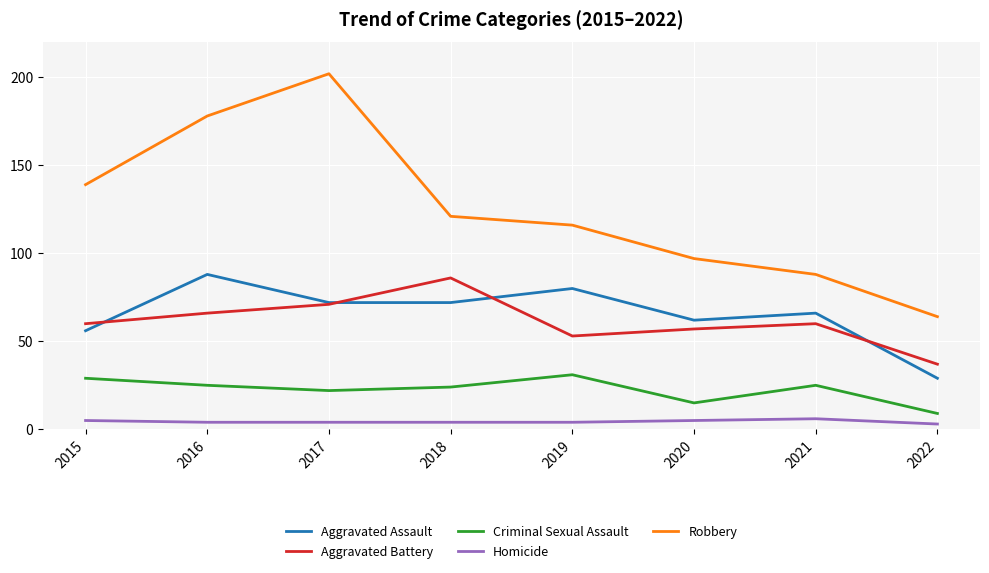

Reading right to left, list all the values displayed in this chart.

Aggravated Assault: 29	66	62	80	72	72	88	56
Aggravated Battery: 37	60	57	53	86	71	66	60
Criminal Sexual Assault: 9	25	15	31	24	22	25	29
Homicide: 3	6	5	4	4	4	4	5
Robbery: 64	88	97	116	121	202	178	139